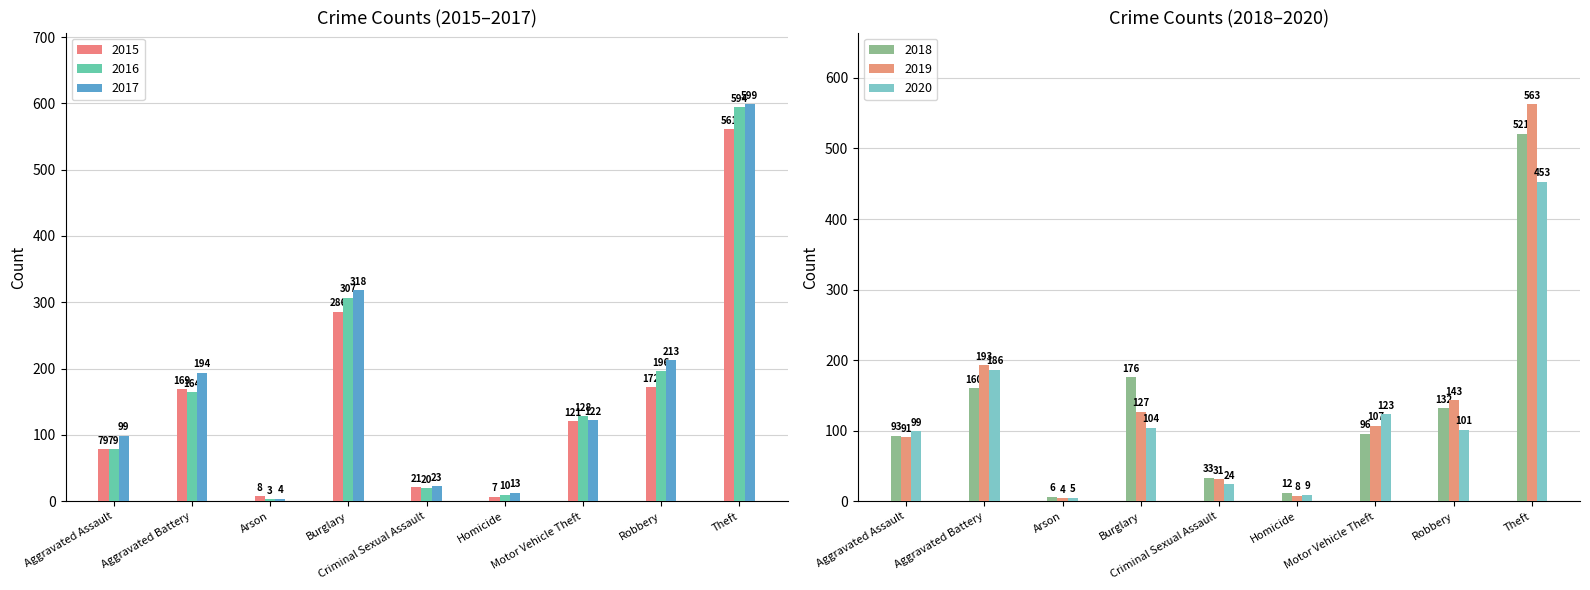

How many distinct data groups are displayed?

6